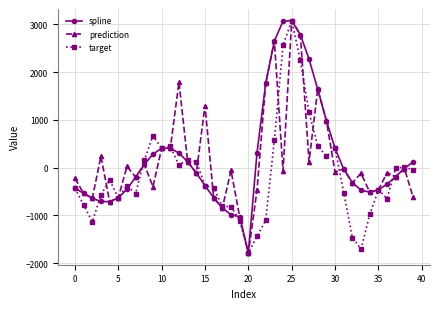

True or false: prediction has more than 0 interior local peaks.

True